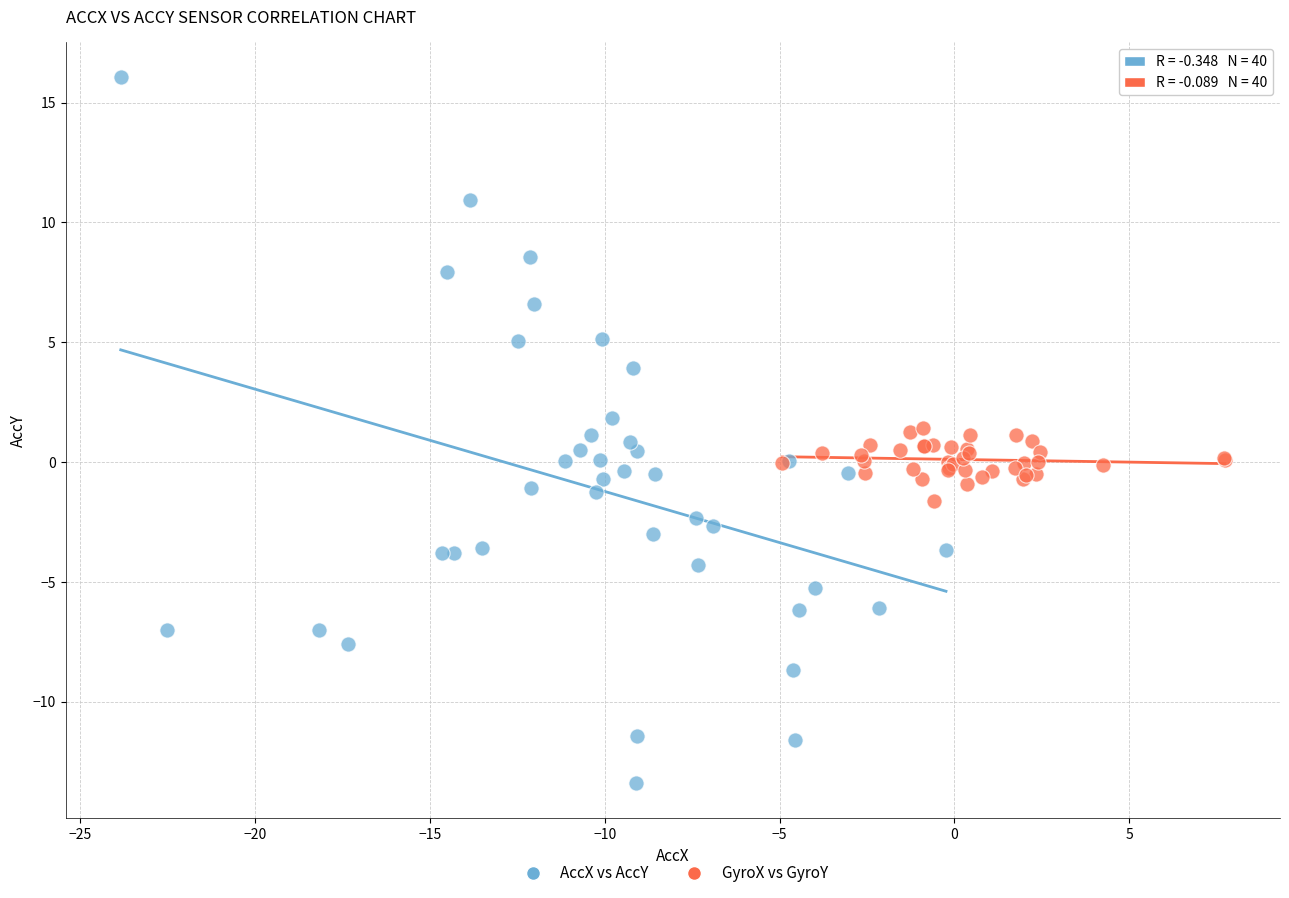

What are all the series names shown in the legend?

AccX vs AccY, GyroX vs GyroY